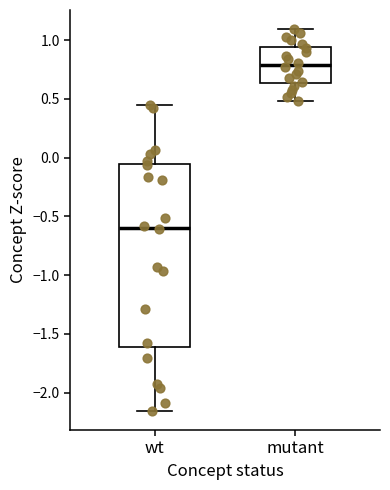

Where is the lower edge of the box for wt on the y-axis? The values are not printed on the chart, so give them approximately, as read against the axis.

-1.60